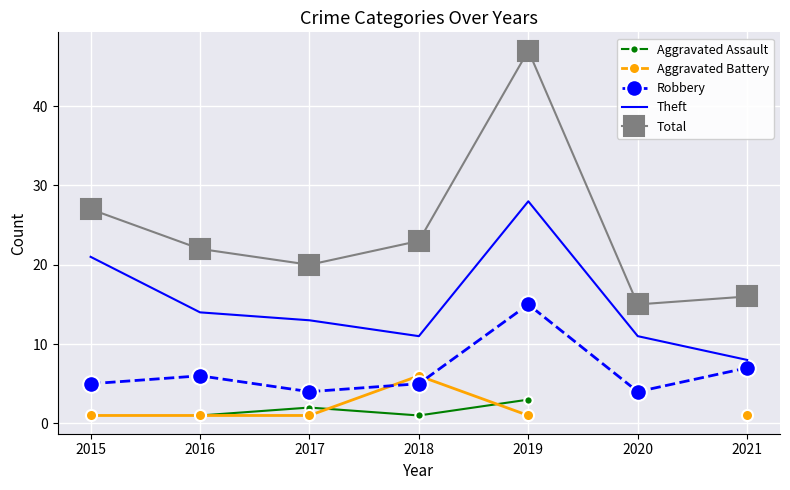

What is the maximum value for Total?

47